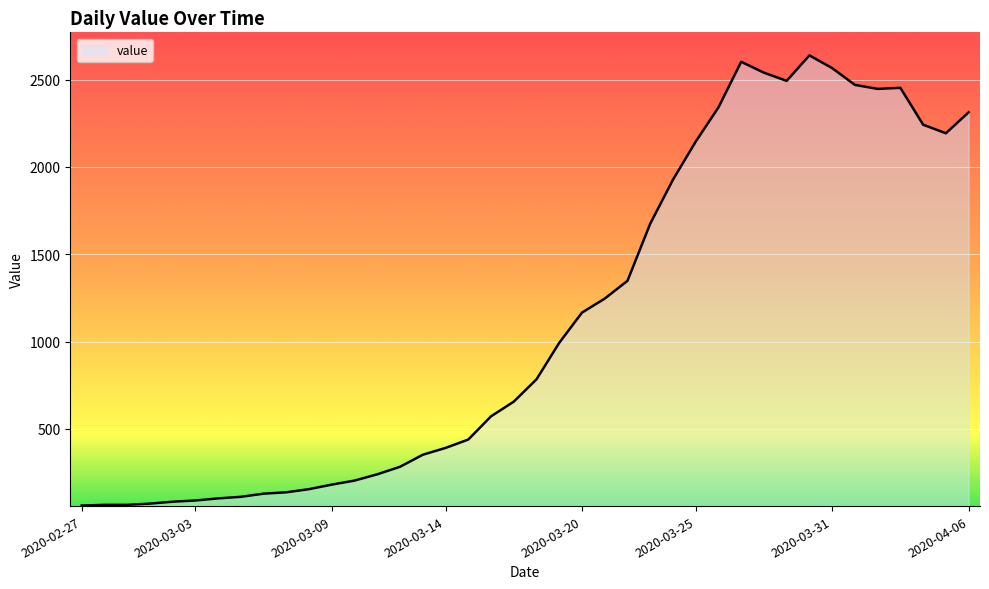

What is the maximum value shown in the chart?

2639